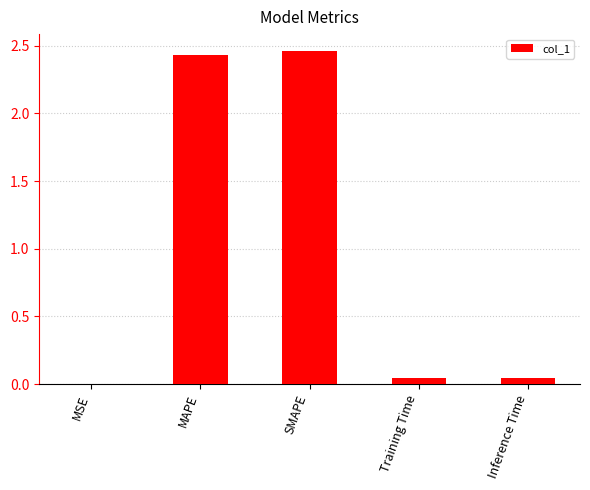

What is the sum of all values?

5.0